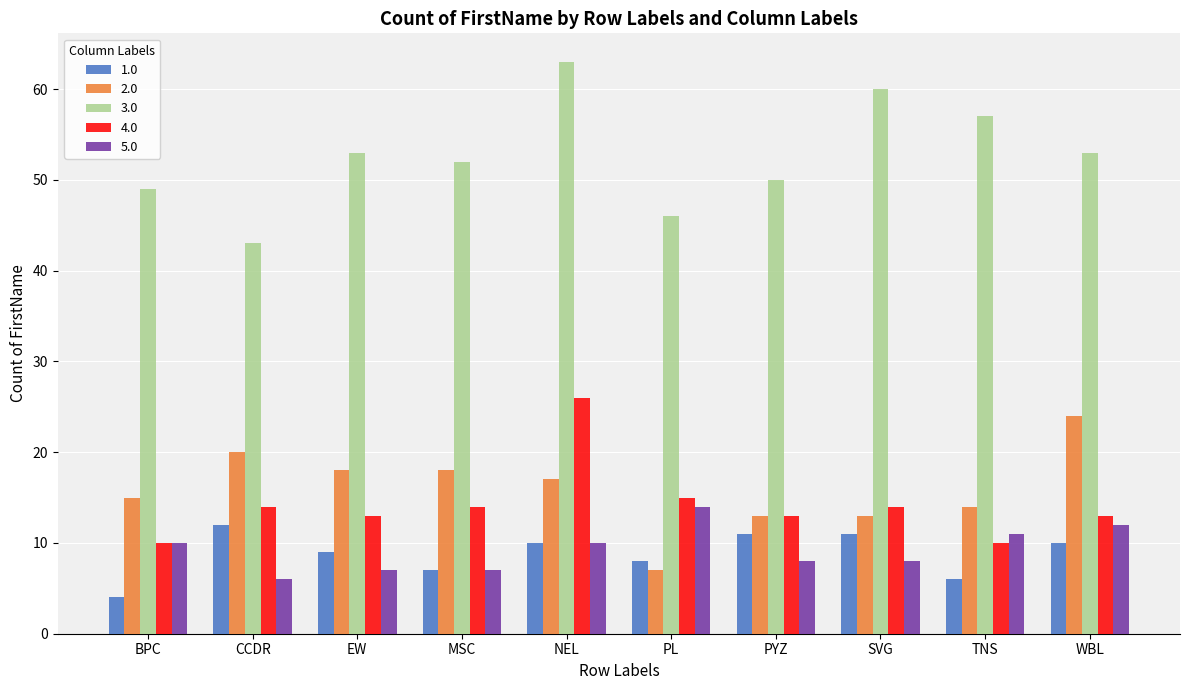

What is the highest value of the 3.0 series?

63